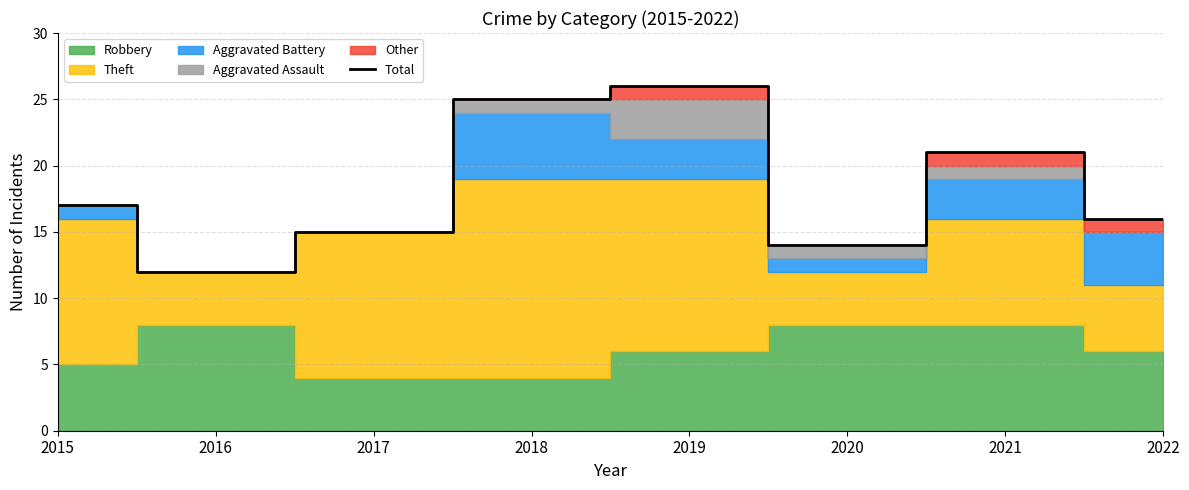

What is the sum of all values?

146